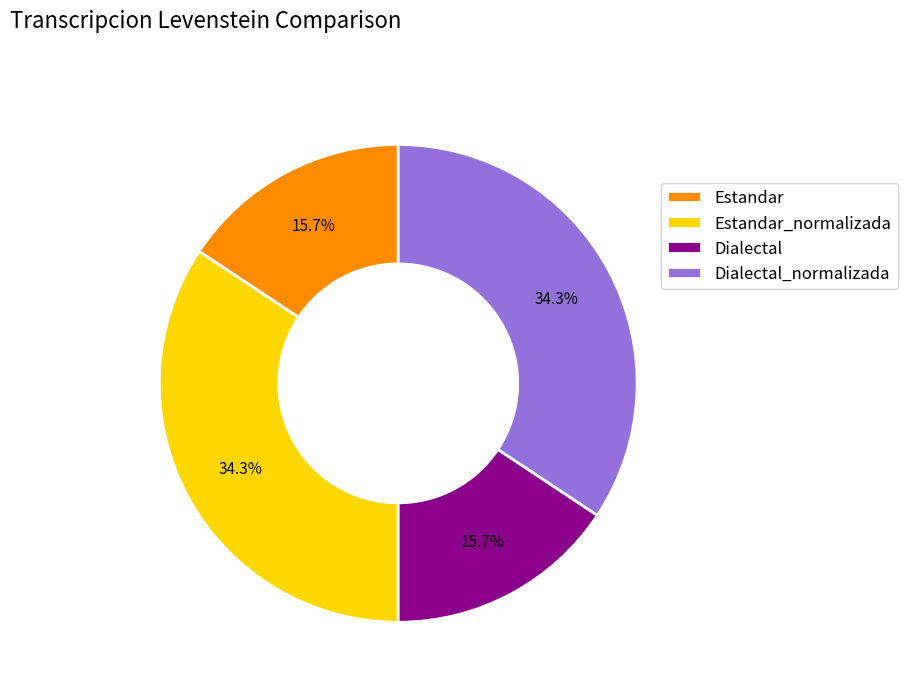

Which has a higher value, Dialectal_normalizada or Estandar?

Dialectal_normalizada